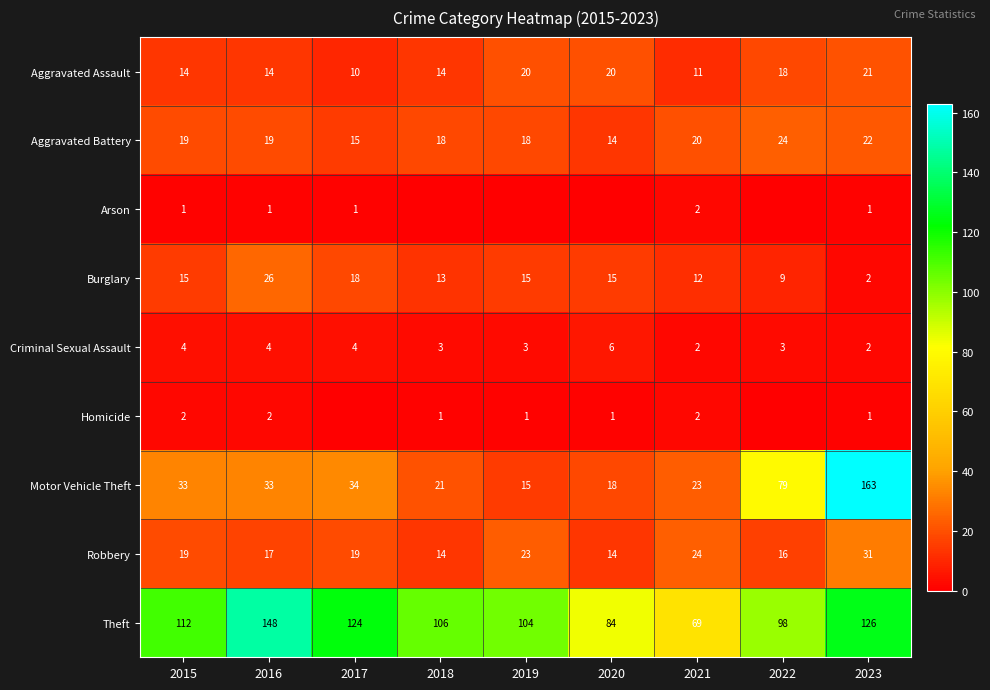

Read the Aggravated Battery value at 2016.

19